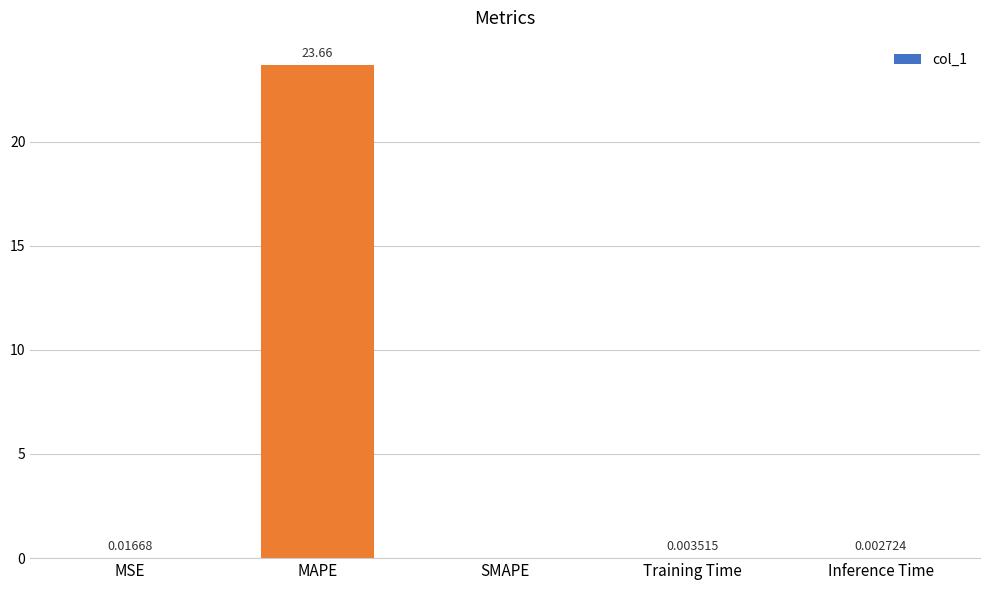

What is the sum of all values?

23.7